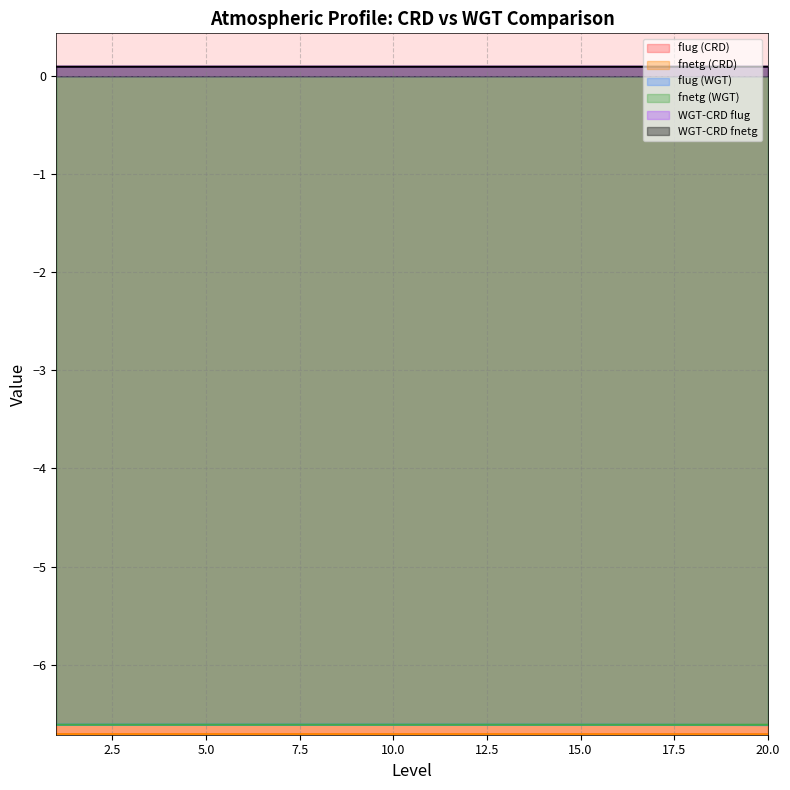

What is the approximate value of fnetg (CRD) at 11?

-6.7